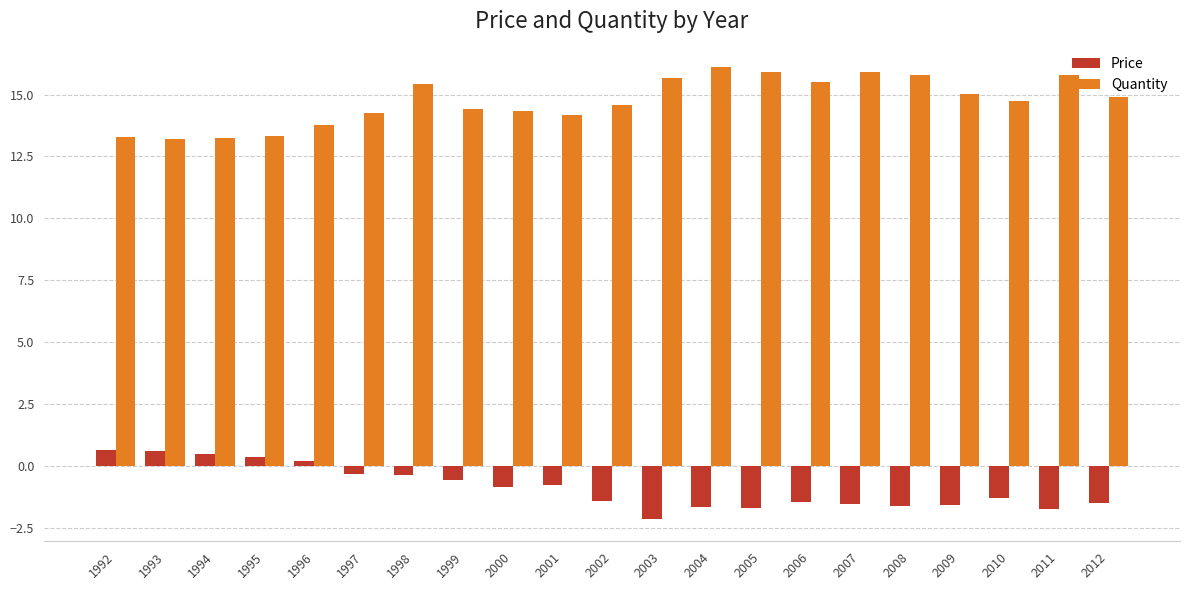

What is the average value of the Quantity series?

14.7